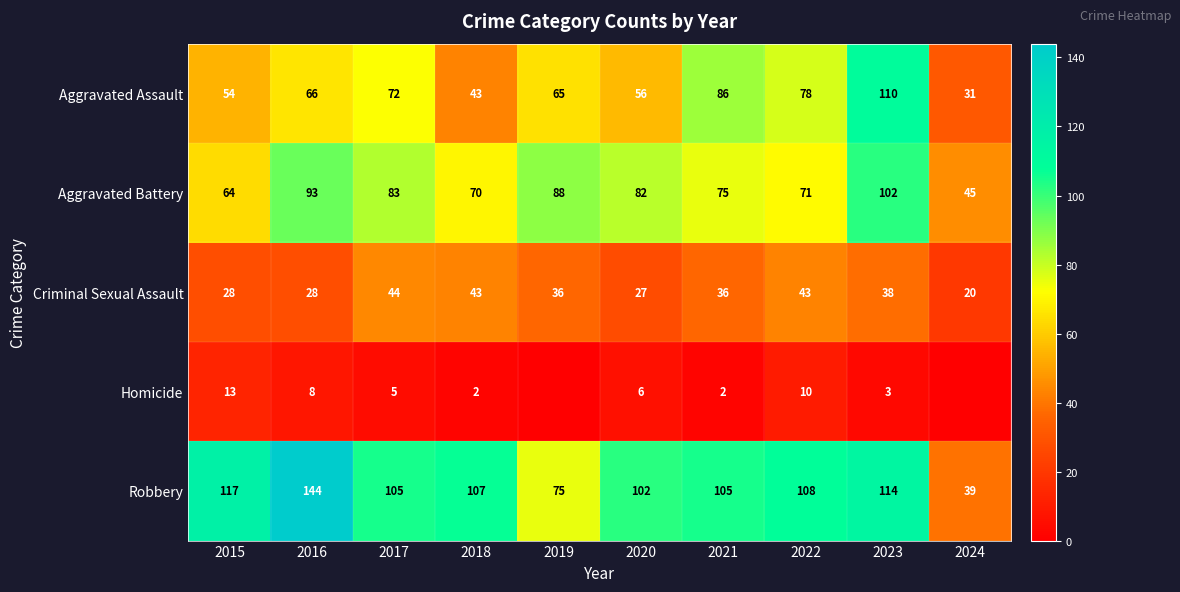

Rank the series at 2021 from lowest to highest value.

Homicide, Criminal Sexual Assault, Aggravated Battery, Aggravated Assault, Robbery